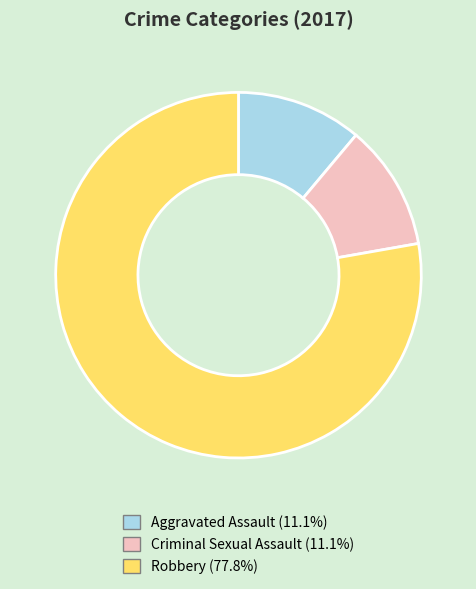

Is there a majority slice in this chart?

Yes